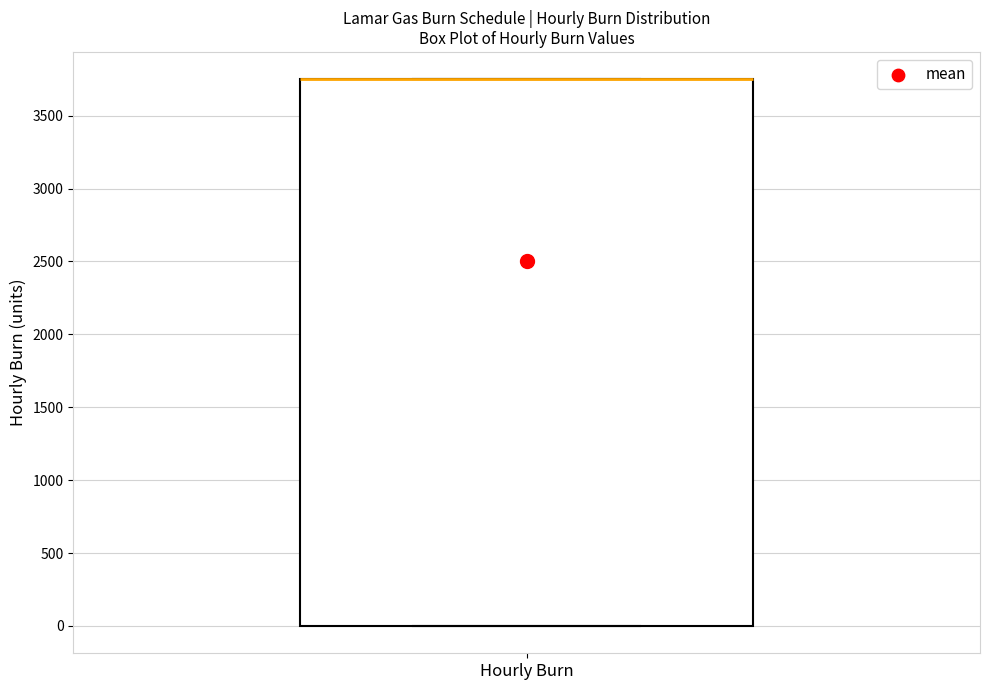

Transcribe this box plot: give where the median line is, the range the box spans, and where the two whiskers end, as read against the y-axis. The values are not printed on the chart, so give them approximately, as read against the axis.

median 3750 (drawn on the box's upper edge), box 0 to 3750, whiskers 0 to 3750